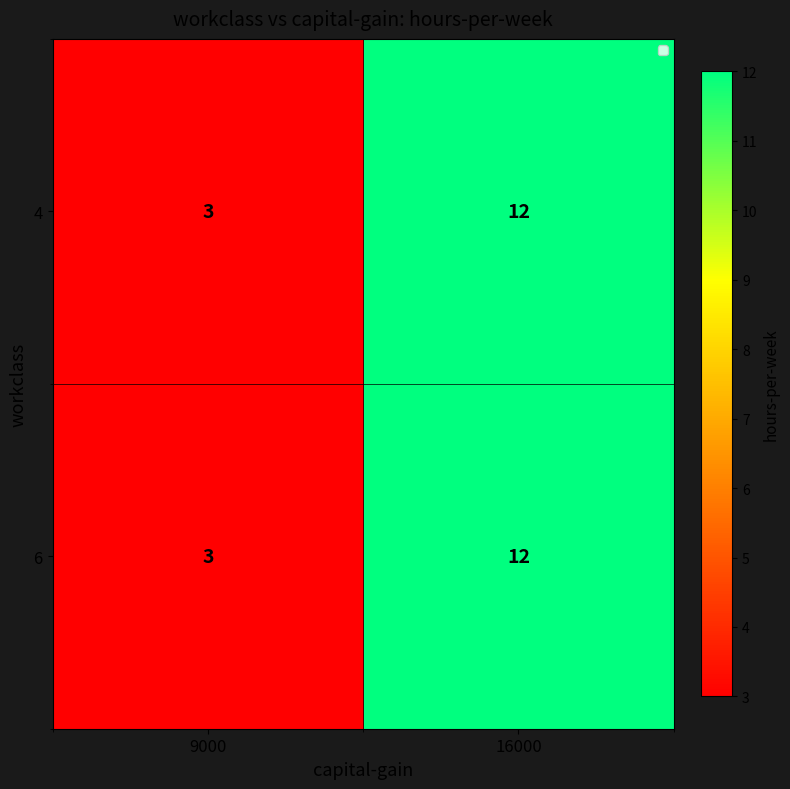

What is the total value across all series at 16000?

24